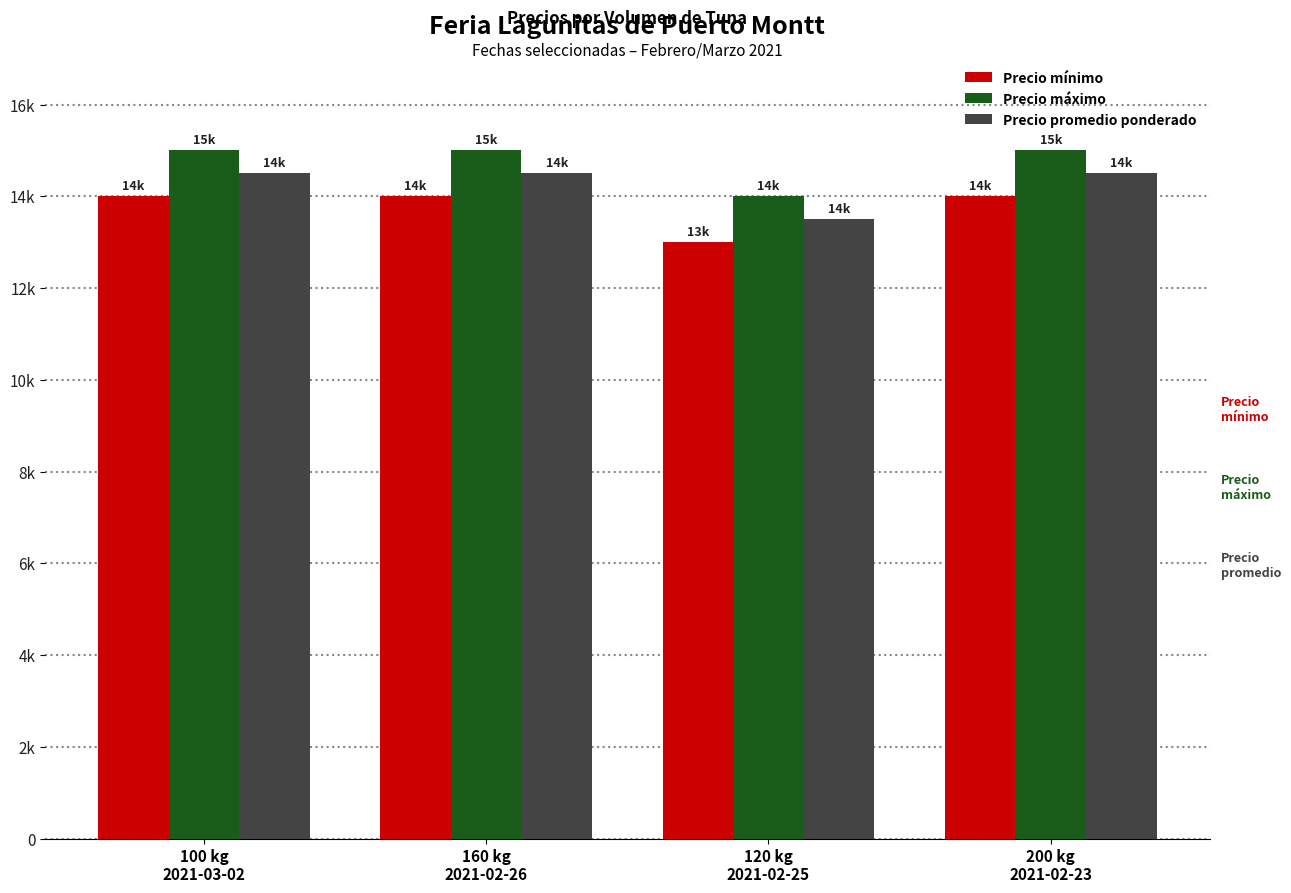

What are all the series names shown in the legend?

Precio mínimo, Precio máximo, Precio promedio ponderado